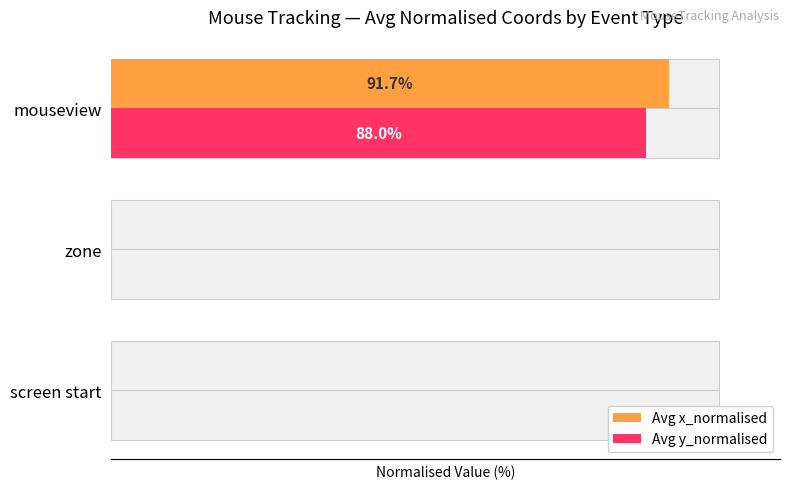

The value of Avg x_normalised at zone is 0.0. True or false?

True